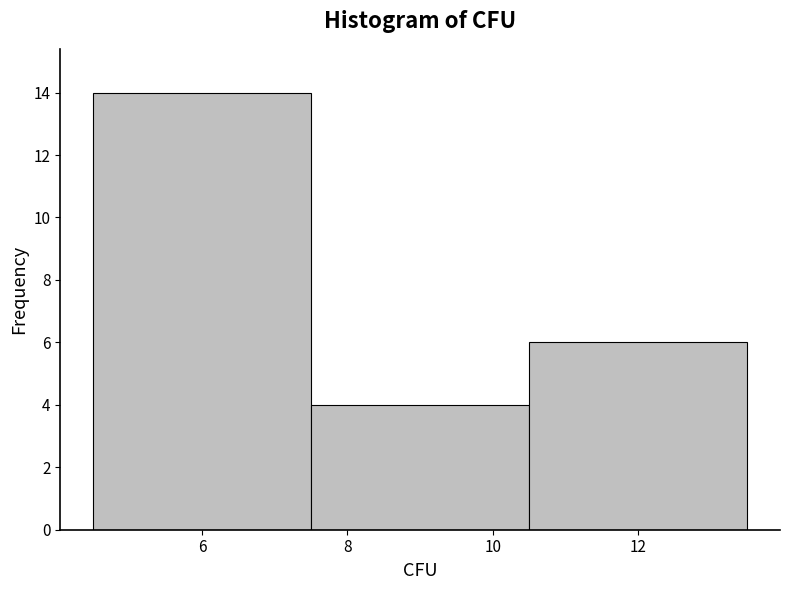

Reading left to right, list every bar in this chart as the range it spans on the x-axis followed by its height. The values are not printed on the chart, so give them approximately, as read against the axis.

4.5 to 7.5: 14
7.5 to 10.5: 4
10.5 to 13.5: 6